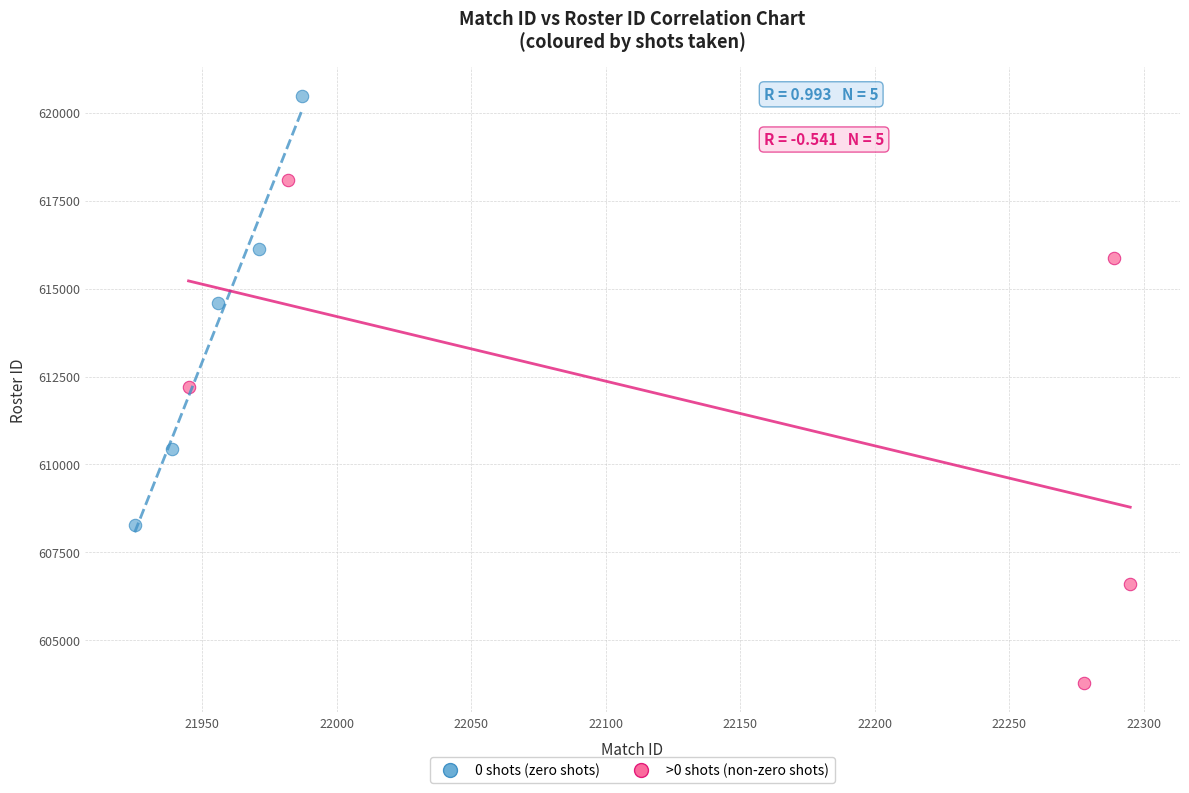

Which series reaches the minimum Y coordinate?

>0 shots (non-zero shots)